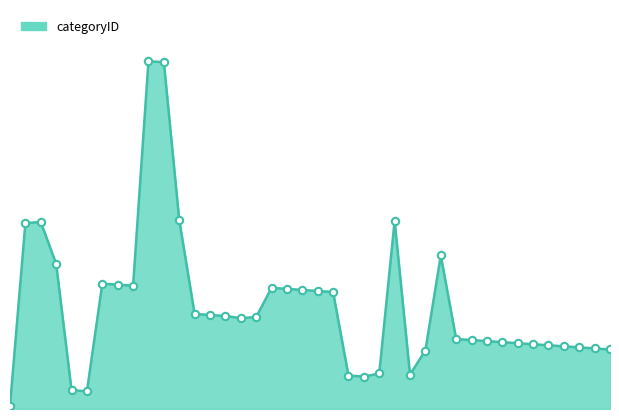

How many lines are shown in the chart?

1